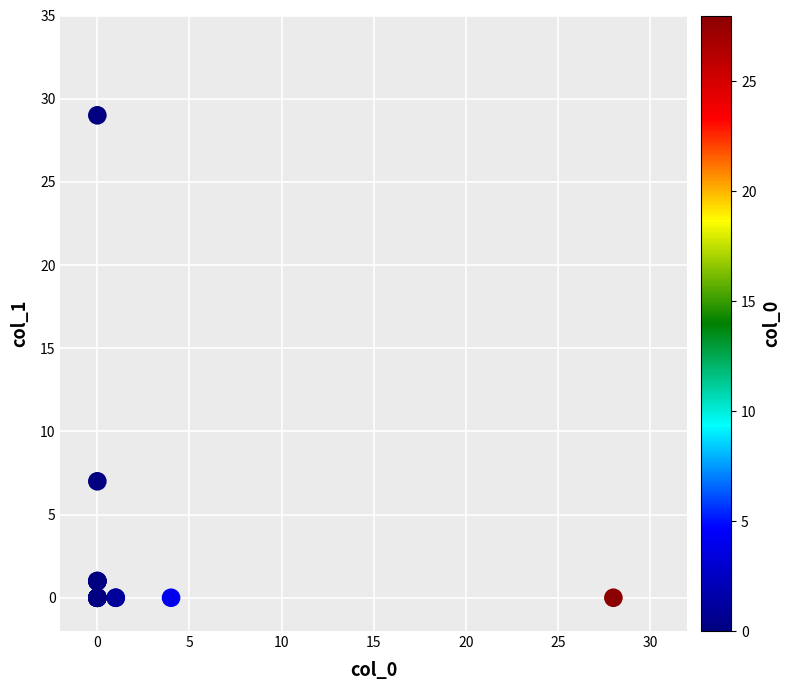

What Y value in the scatter plot is closest to 14?

7